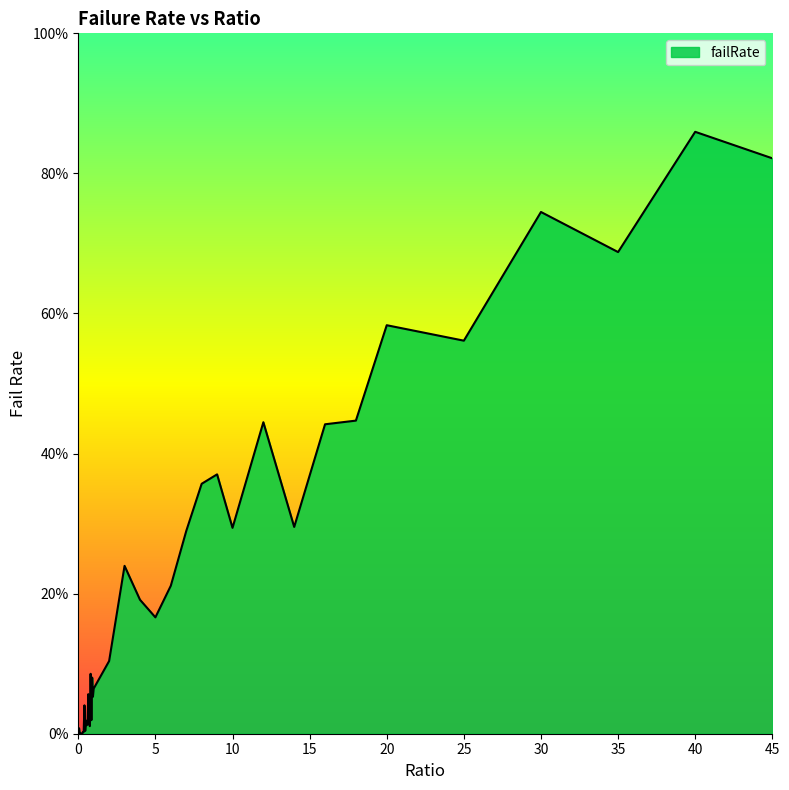

What is the value of the 22nd point from the left?

0.1